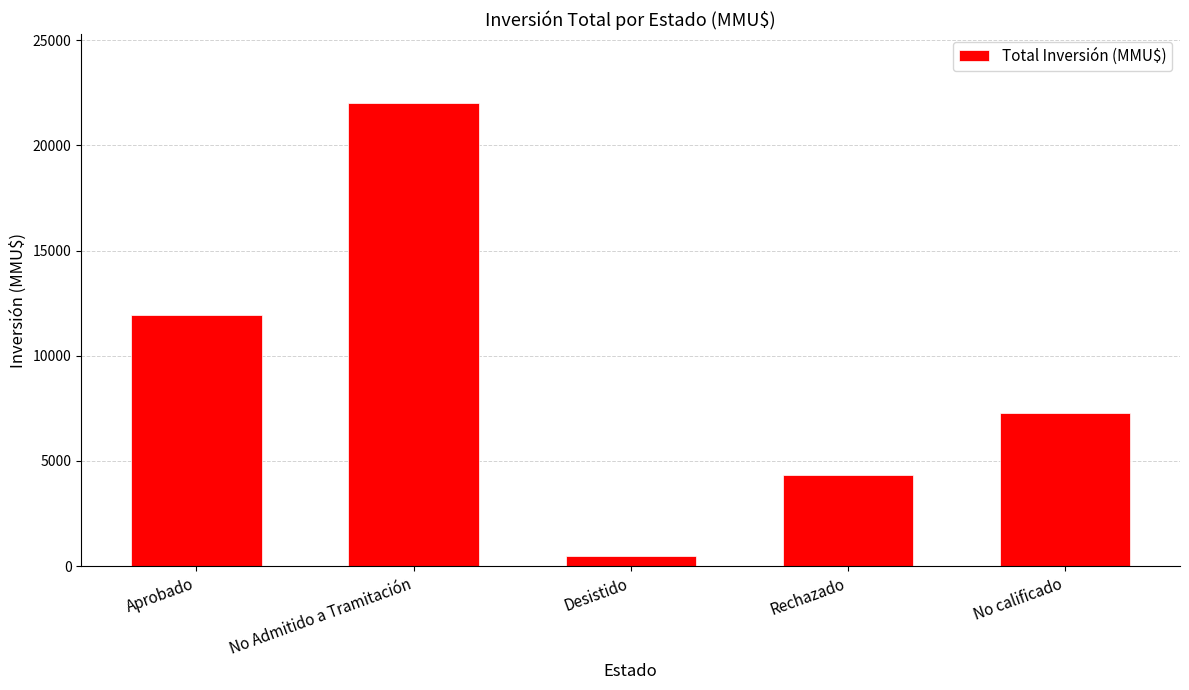

How many data points are less than 7263?

2